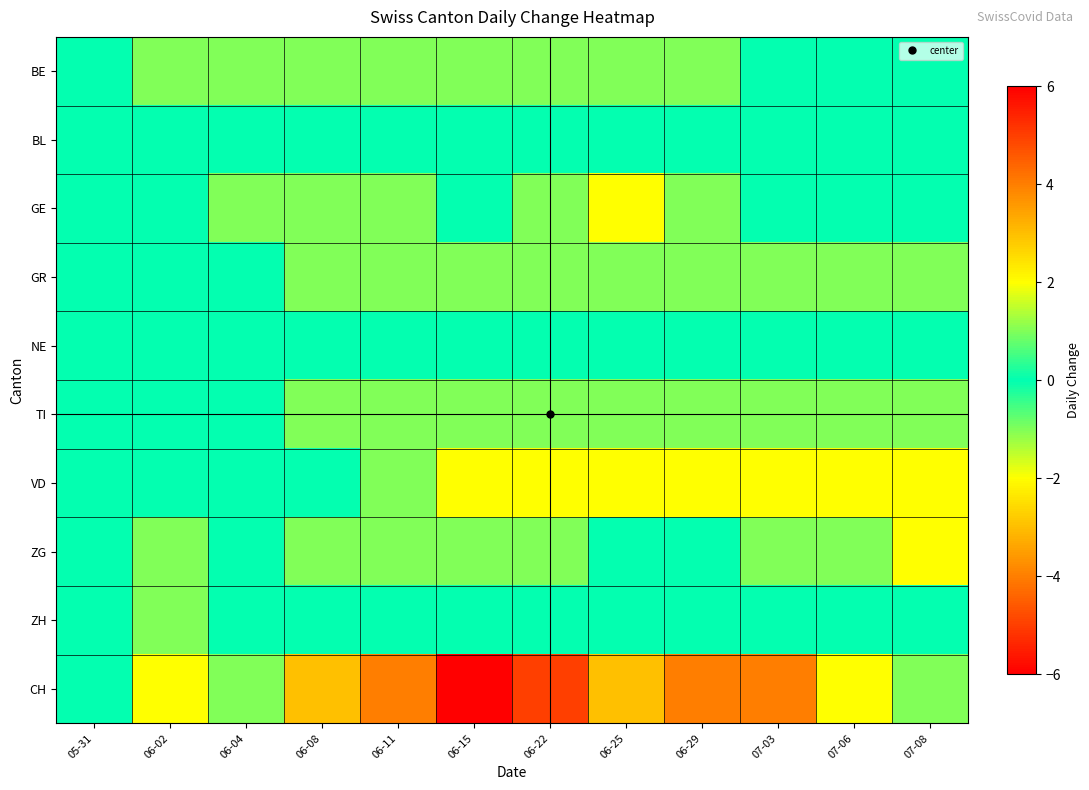

How many series are shown in this chart?

10